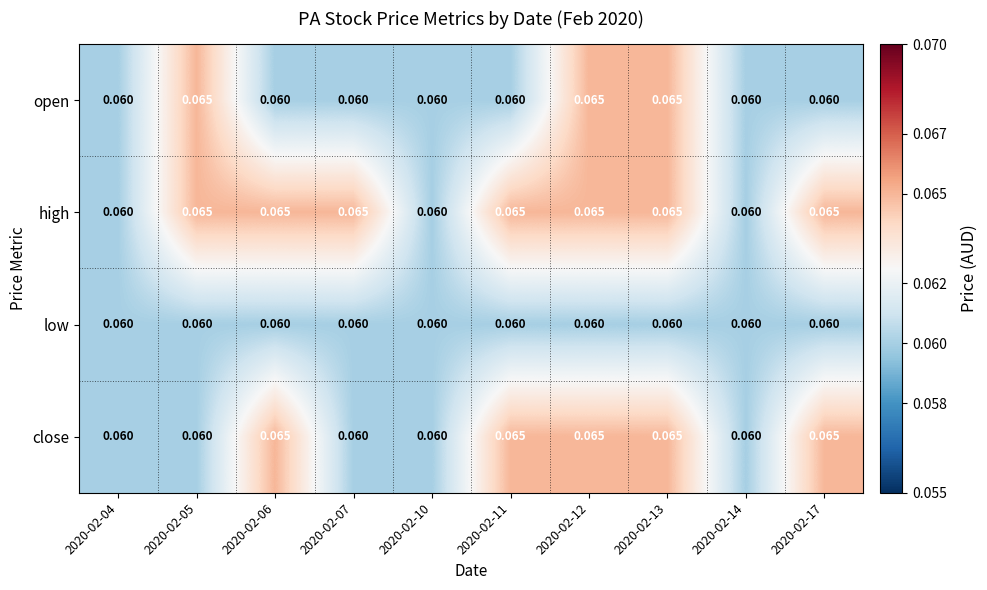

Rank the series by their average value, from highest to lowest.

high, close, open, low